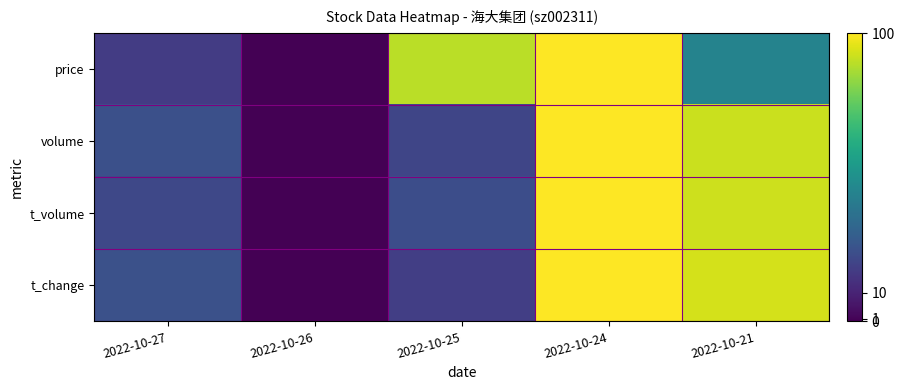

List the series in order of their peak value, highest first.

price, volume, t_volume, t_change